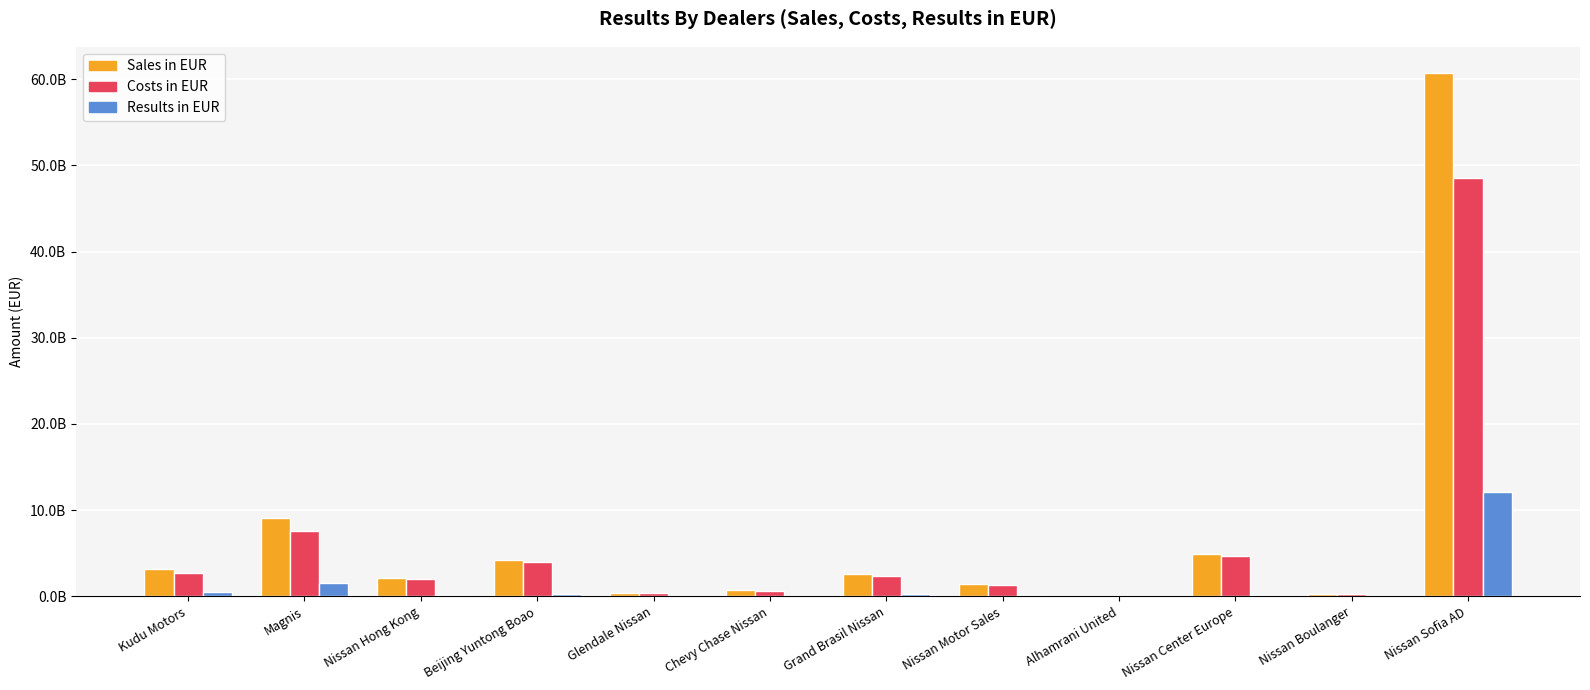

Rank the categories by Costs in EUR value from lowest to highest.

Alhamrani United, Nissan Boulanger, Glendale Nissan, Chevy Chase Nissan, Nissan Motor Sales, Nissan Hong Kong, Grand Brasil Nissan, Kudu Motors, Beijing Yuntong Boao, Nissan Center Europe, Magnis, Nissan Sofia AD